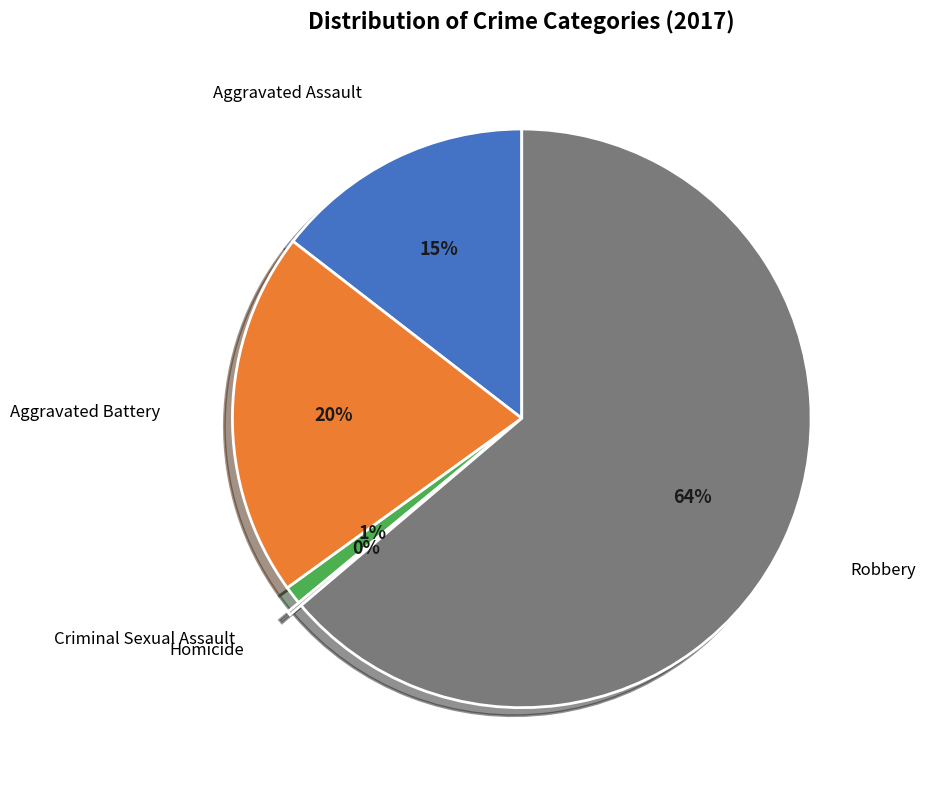

To the nearest percent, what is the average slice percentage?

20%